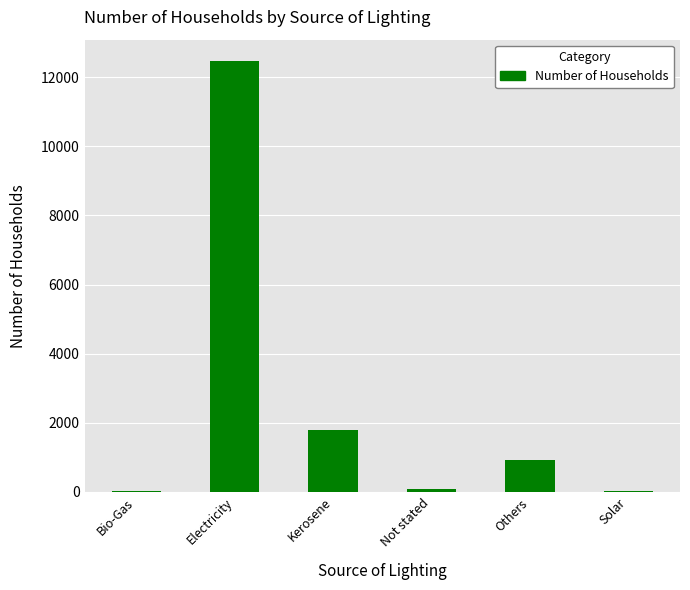

Which has a higher value, Not stated or Electricity?

Electricity